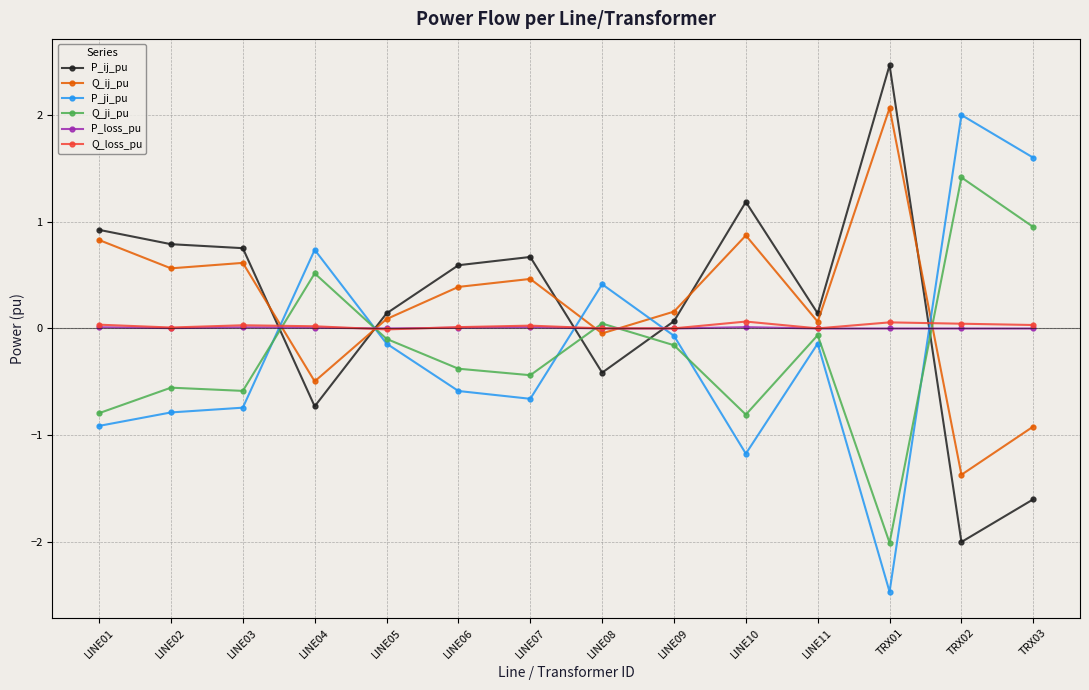

List the series in order of their peak value, lowest first.

P_loss_pu, Q_loss_pu, Q_ji_pu, P_ji_pu, Q_ij_pu, P_ij_pu